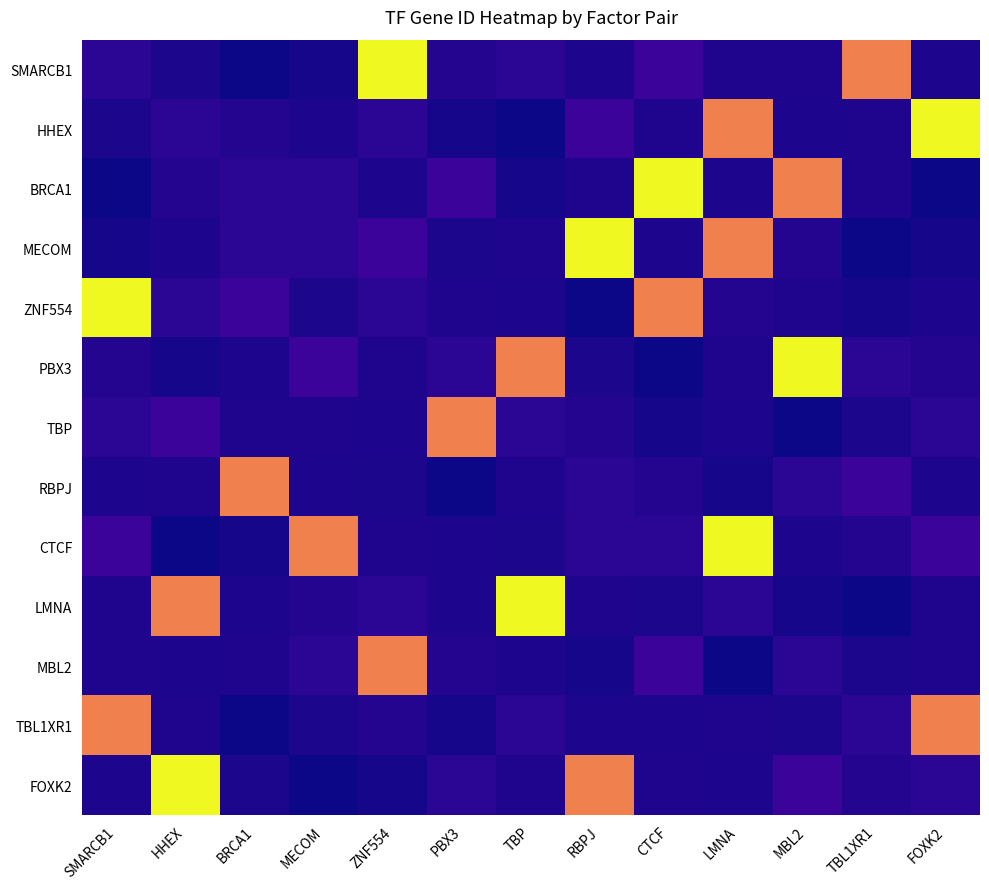

Which series changed the most between BRCA1 and TBP?

LMNA